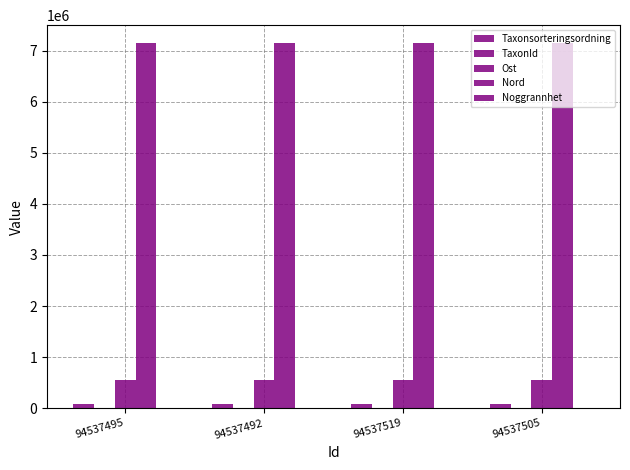

How many groups of bars are there?

4